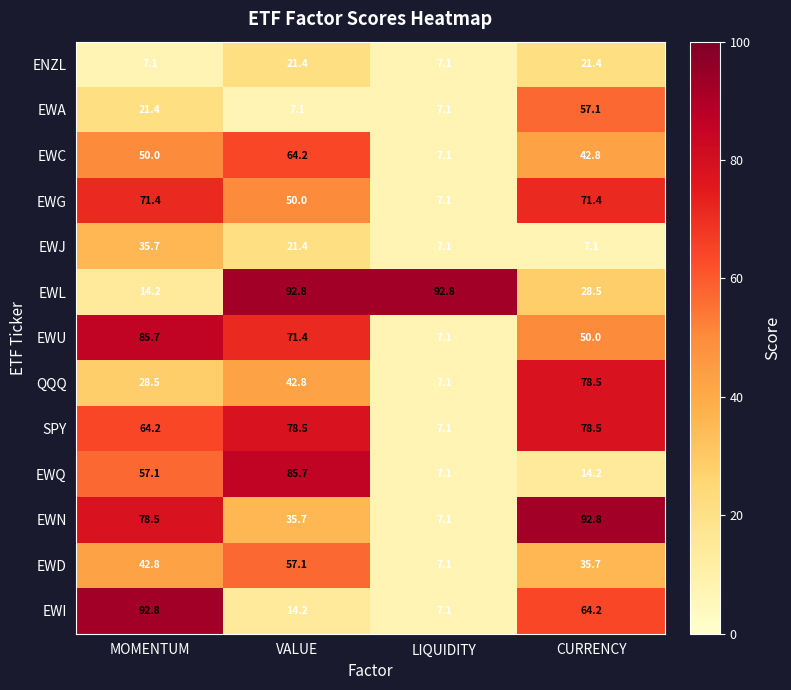

List the labels in order of EWD value, smallest first.

LIQUIDITY, CURRENCY, MOMENTUM, VALUE